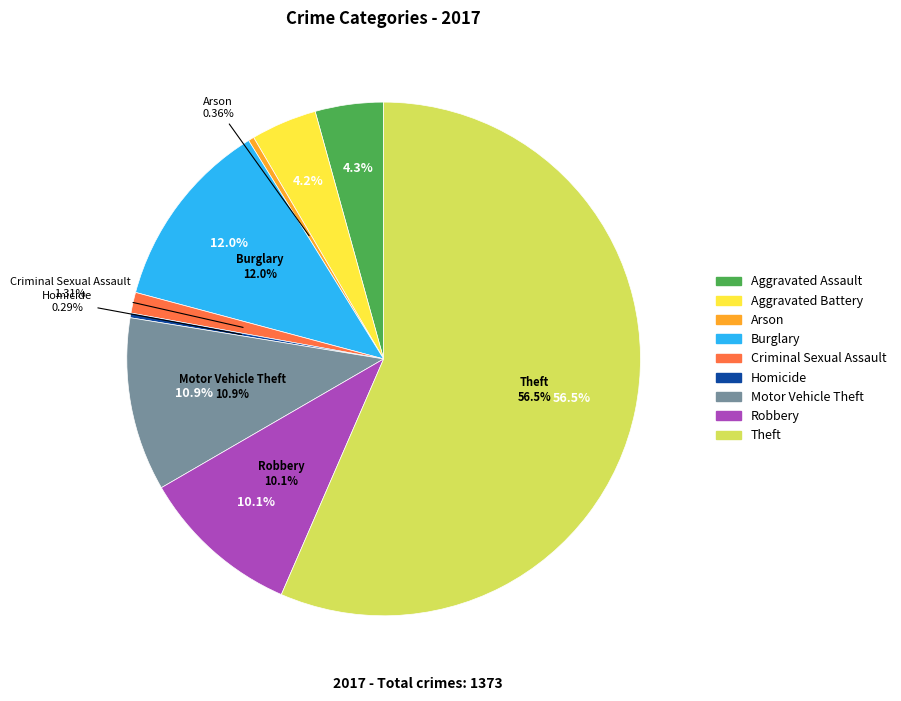

Rank the categories by value from highest to lowest.

Theft, Burglary, Motor Vehicle Theft, Robbery, Aggravated Assault, Aggravated Battery, Criminal Sexual Assault, Arson, Homicide